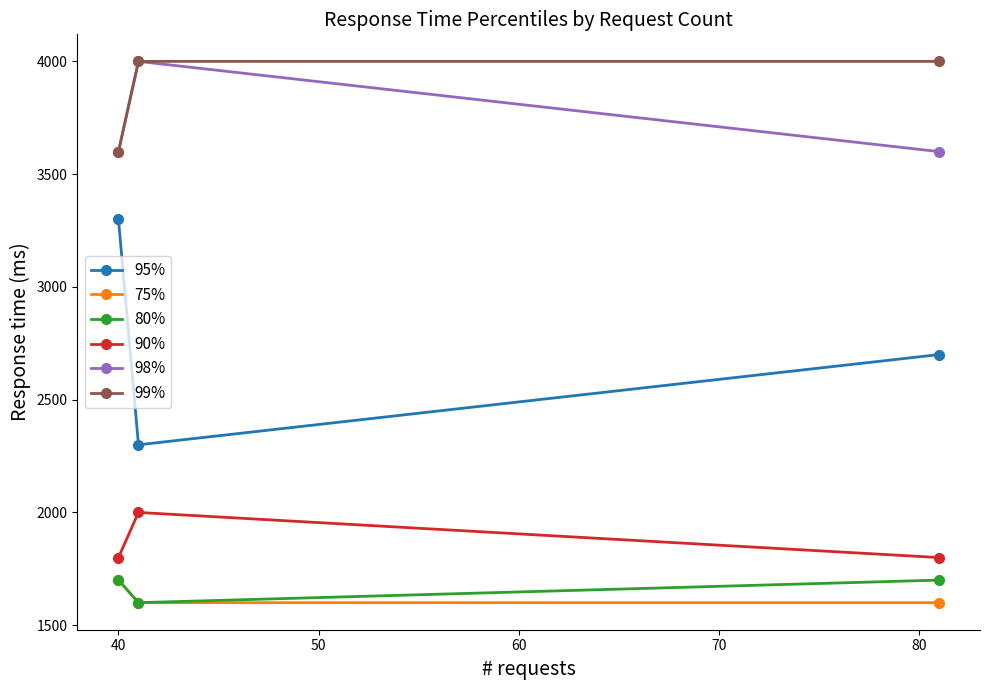

What is the value of the 75% point at the 1st from the left?

1700